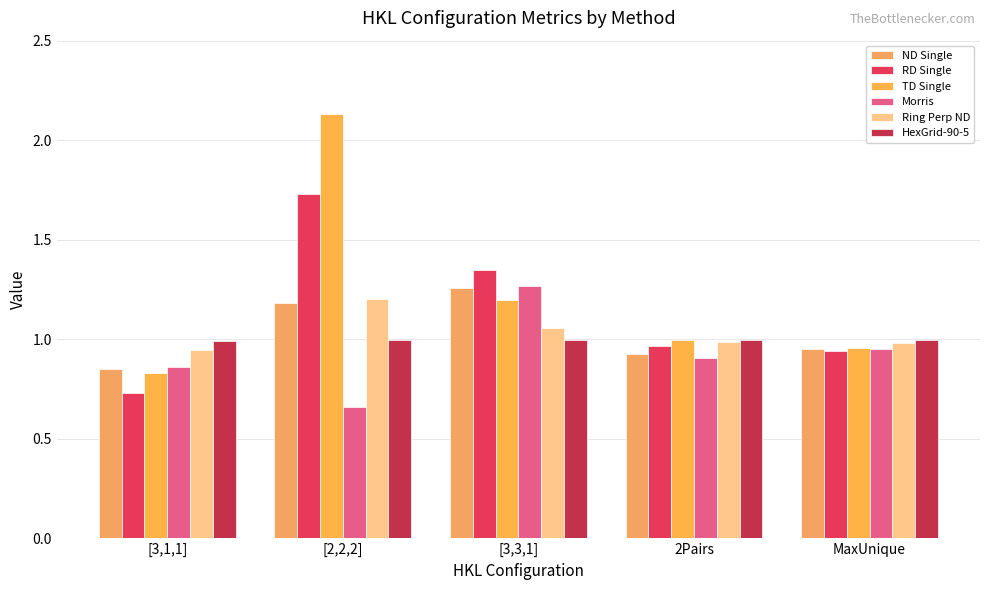

What position from the right is 2Pairs?

2